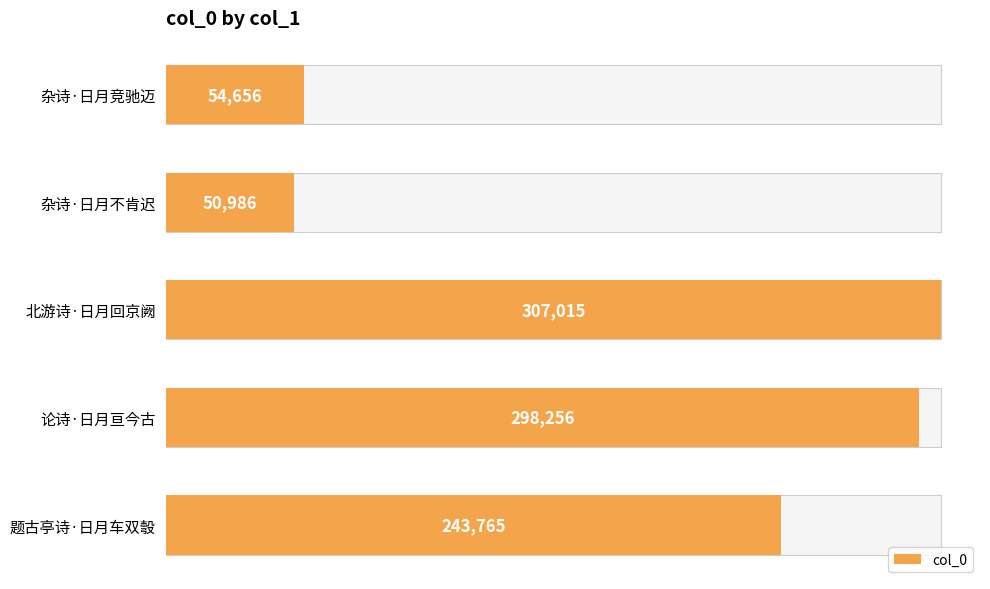

How many values are below 243765?

2